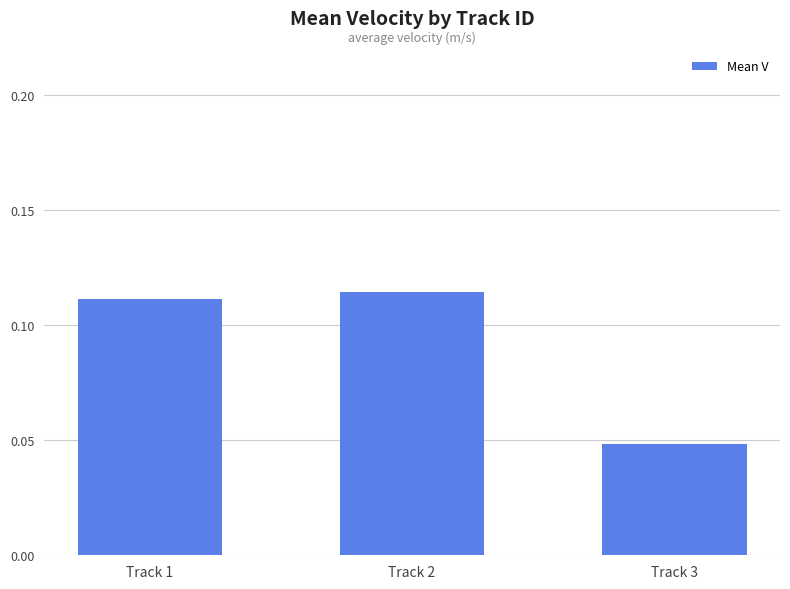

At which label is the value closest to 0?

Track 3